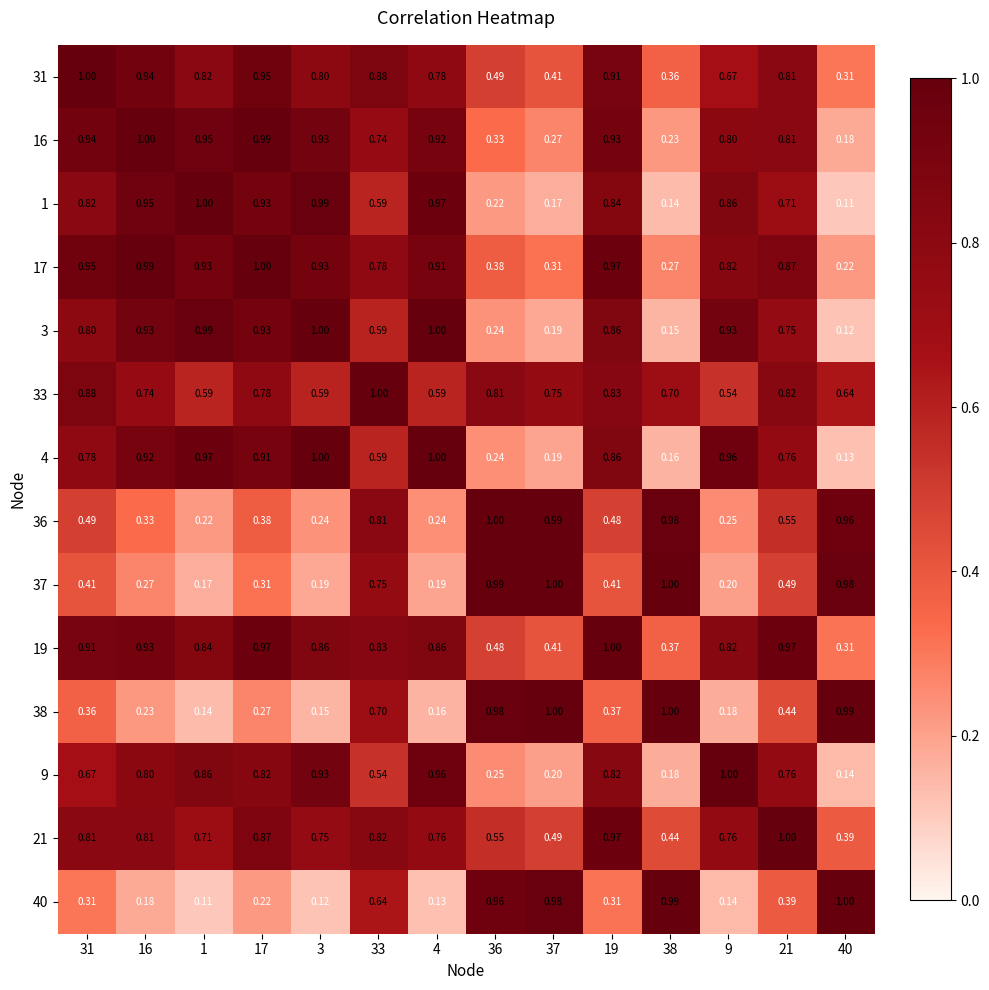

Is the value of 4 at 4 greater than the value of 1 at 17?

Yes